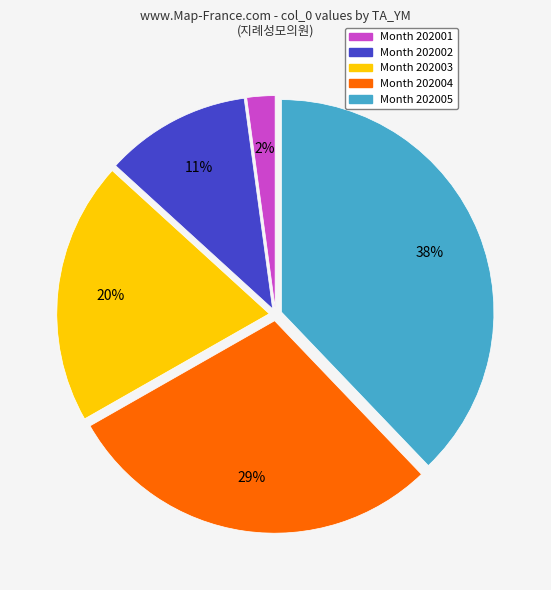

To the nearest percent, what is the average slice percentage?

20%